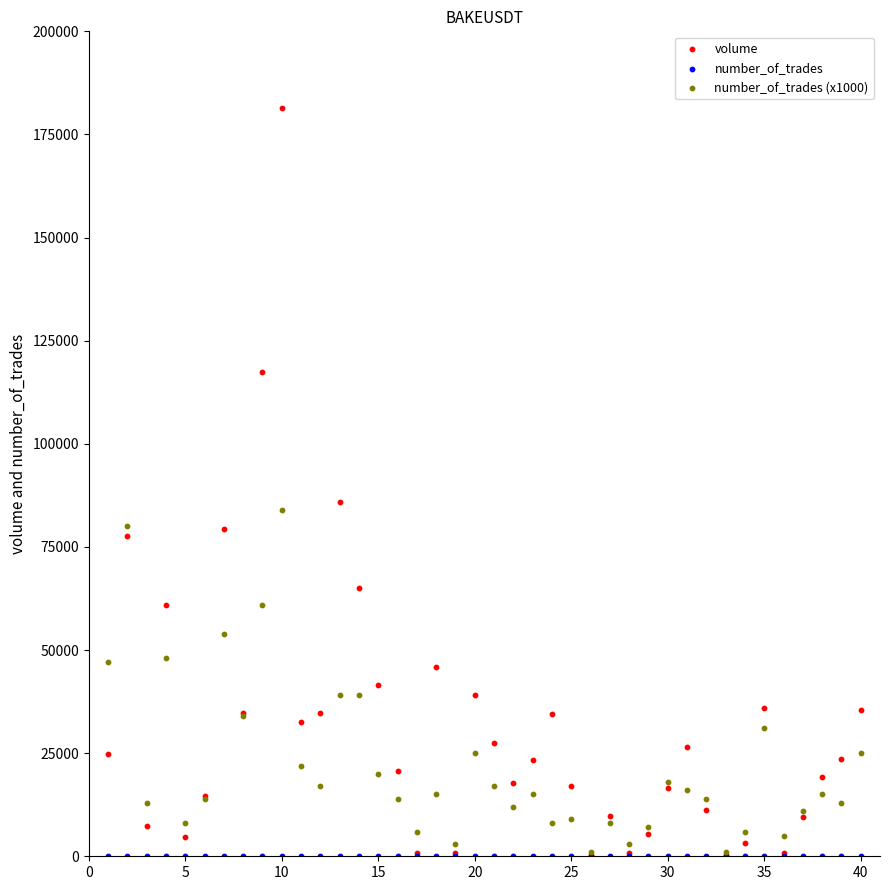

What are all the series names shown in the legend?

volume, number_of_trades, number_of_trades (x1000)